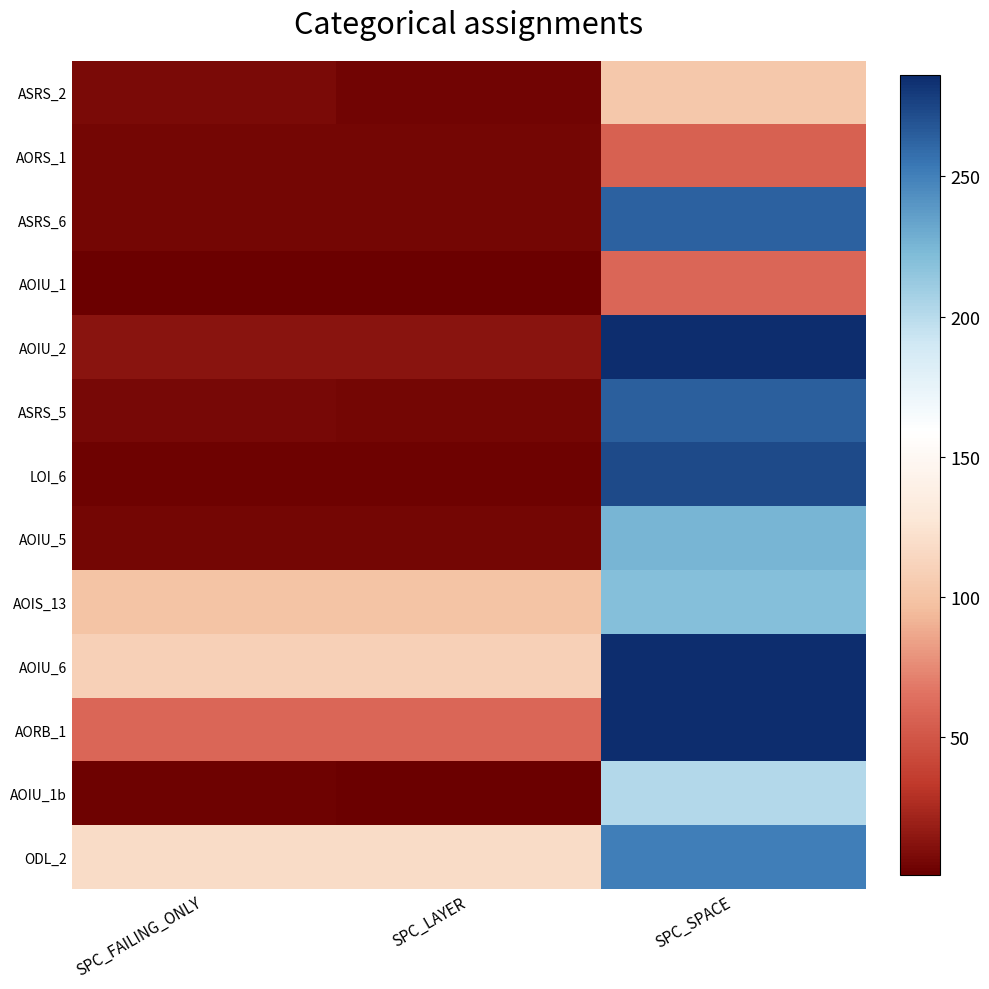

At SPC_SPACE, list the series in order from smallest to largest.

AORS_1, AOIU_1, ASRS_2, AOIU_1b, AOIS_13, AOIU_5, ODL_2, ASRS_6, ASRS_5, LOI_6, AOIU_2, AOIU_6, AORB_1